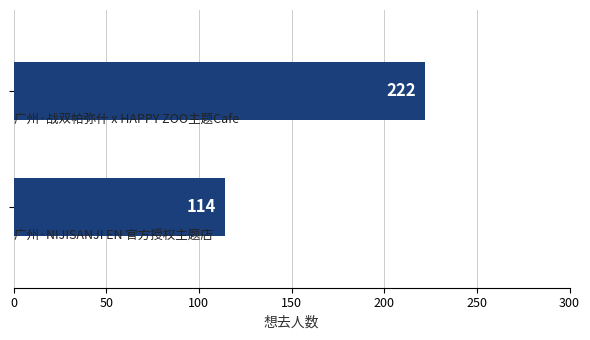

What is the average value?

168